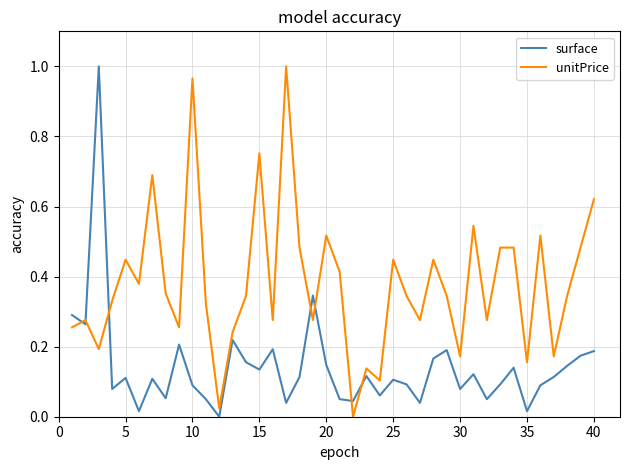

Rank the series by their average value, from lowest to highest.

surface, unitPrice